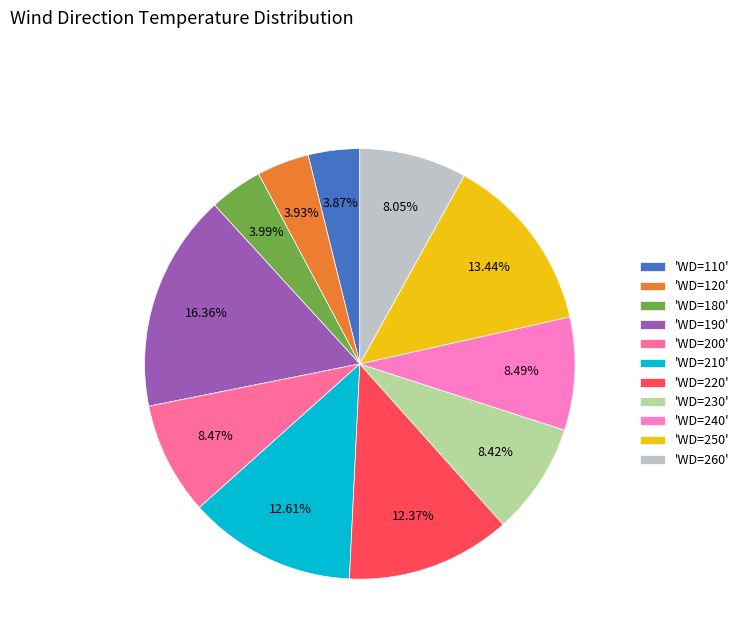

Combined, do 'WD=240' and 'WD=180' account for over 50%?

No